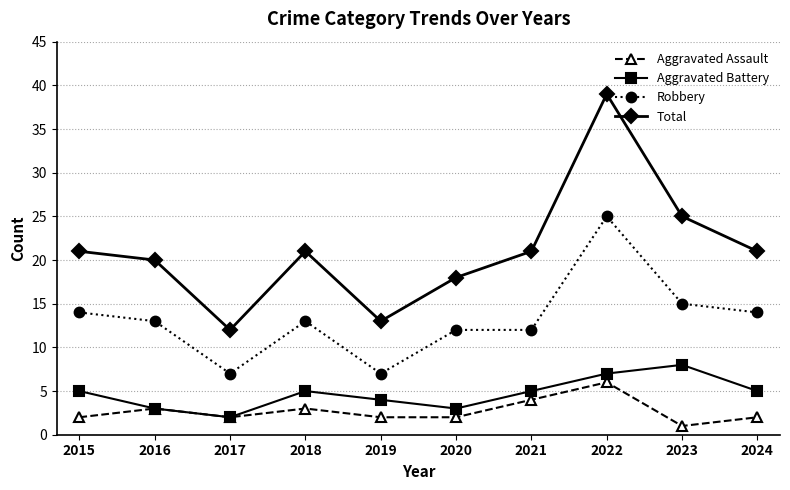

What is the approximate value of Aggravated Battery at 2018?

5